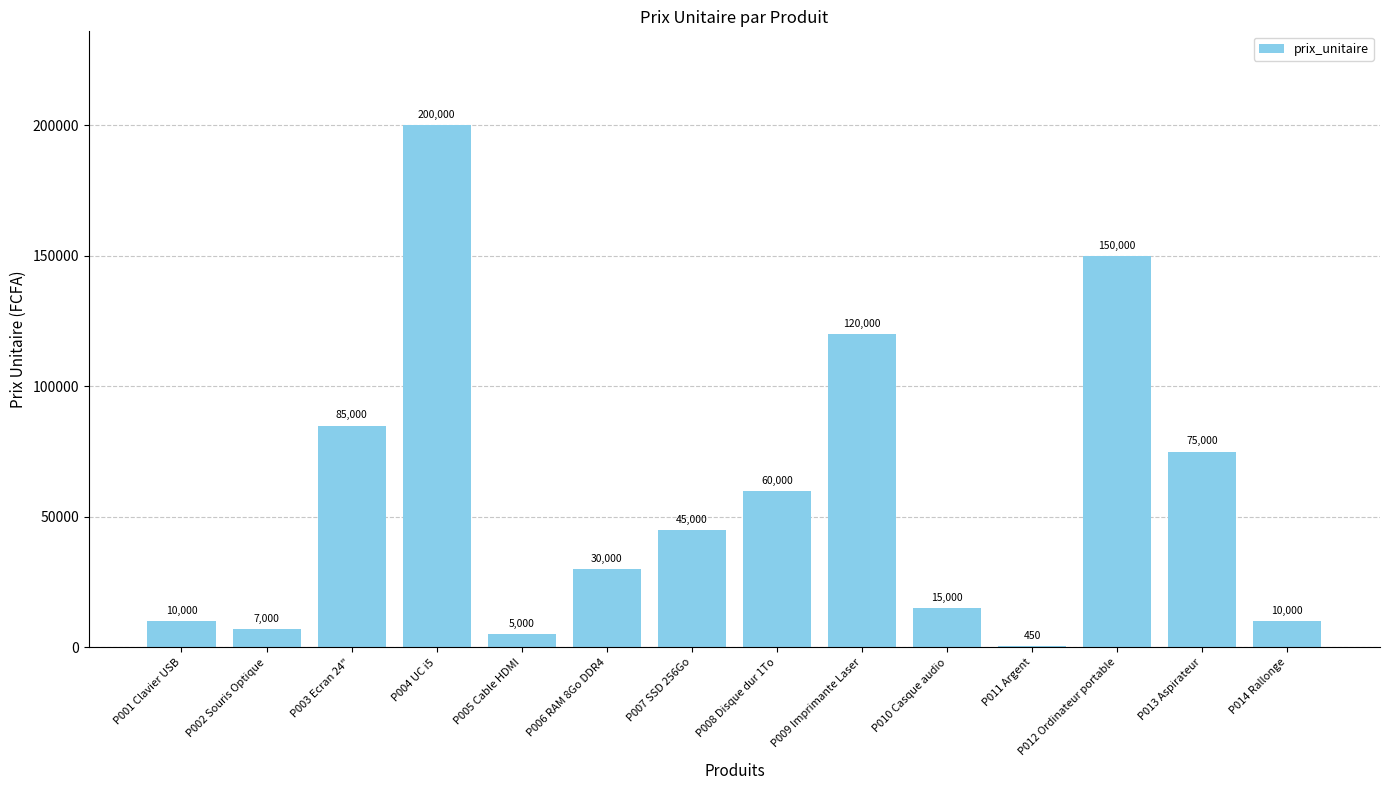

What is the maximum value shown in the chart?

200000